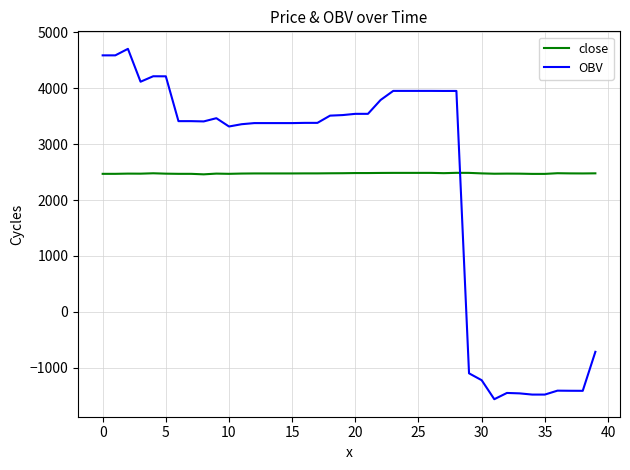

Does the chart have visible grid lines?

Yes